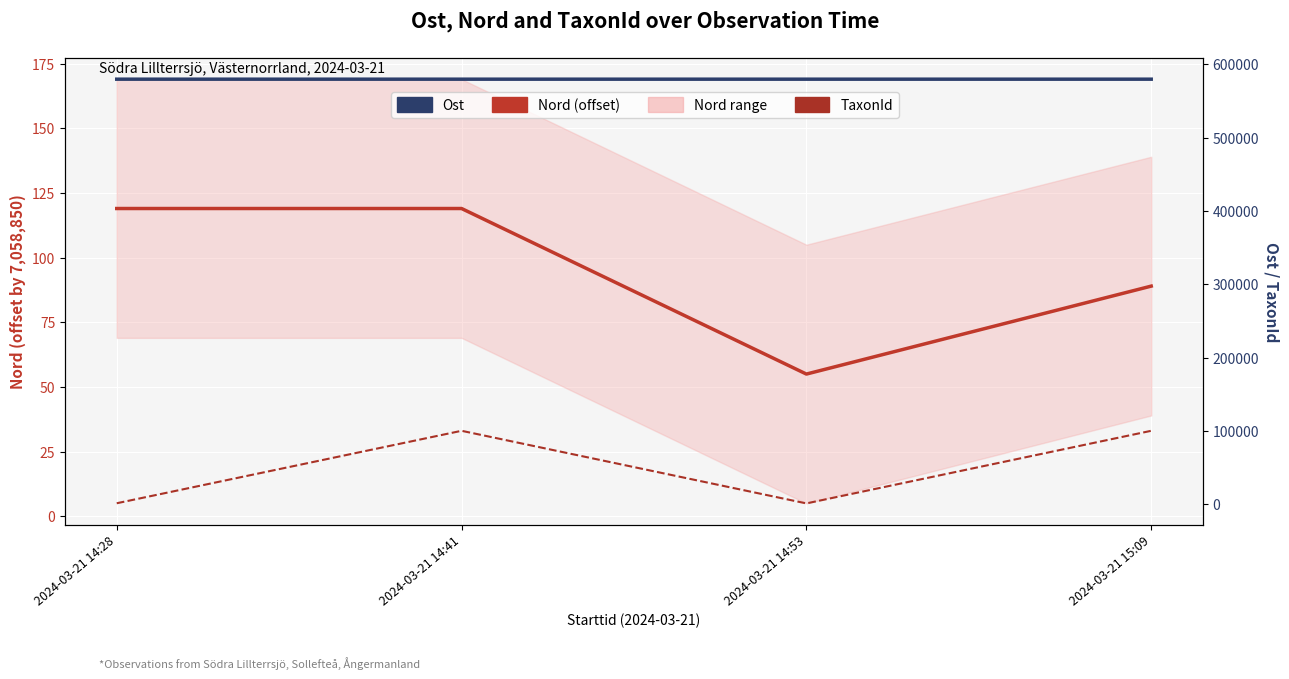

List the series in order of their peak value, highest first.

Ost, TaxonId, Nord (offset)